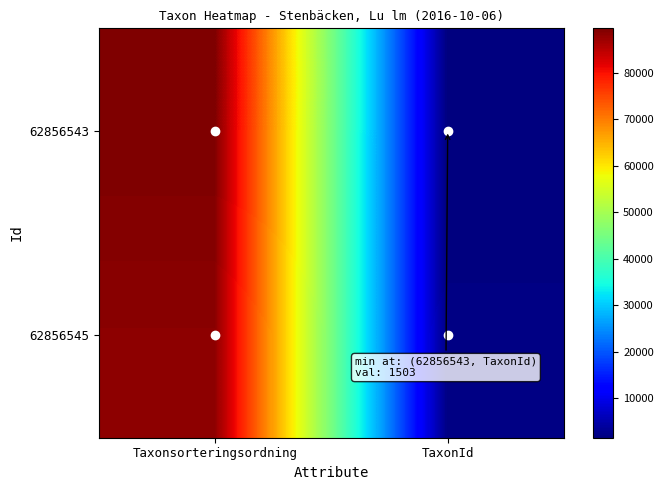

Reading right to left, extract all data points from this chart.

62856543: TaxonId=1503	Taxonsorteringsordning=89545
62856545: TaxonId=1962	Taxonsorteringsordning=88476